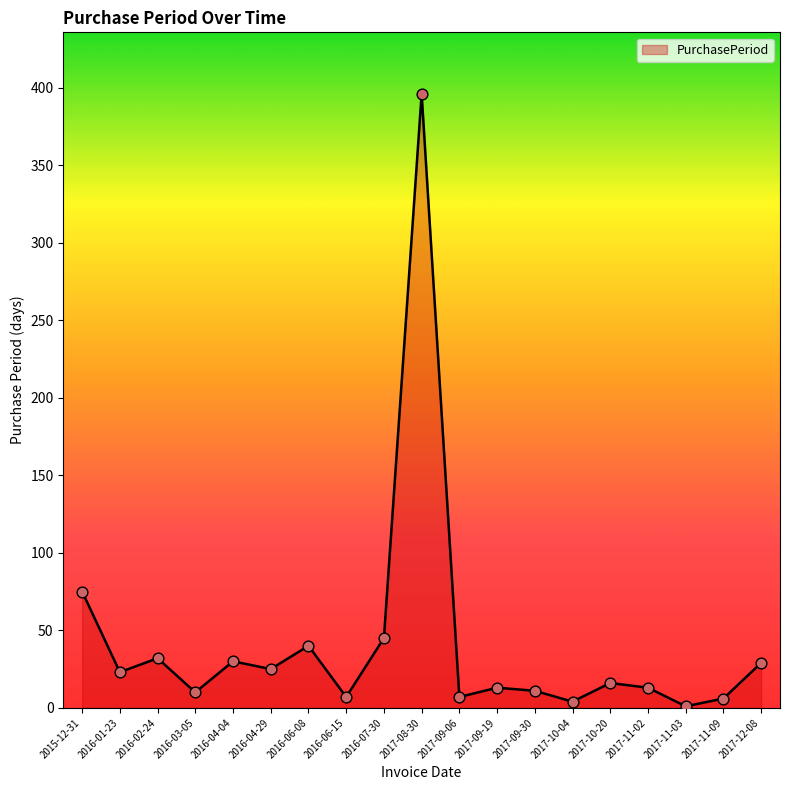

Which has a higher value, 2016-04-04 or 2016-06-08?

2016-06-08